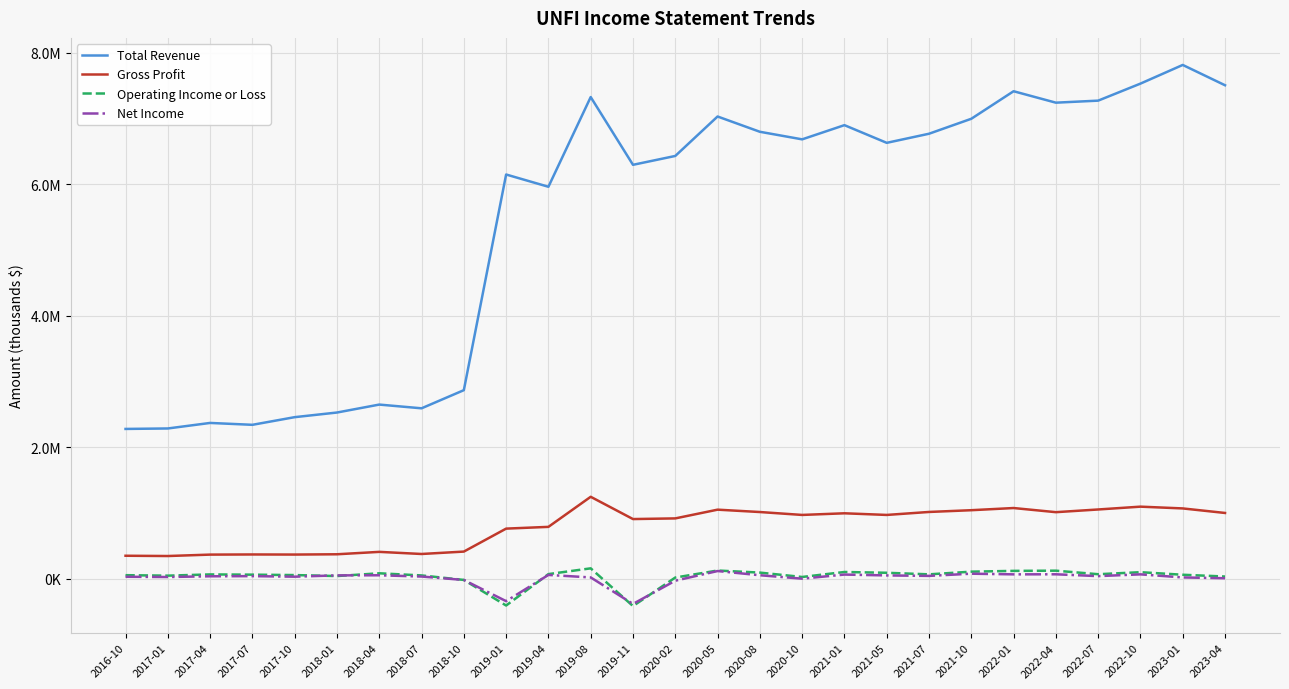

Which series changed the most between 2016-10 and 2022-10?

Total Revenue